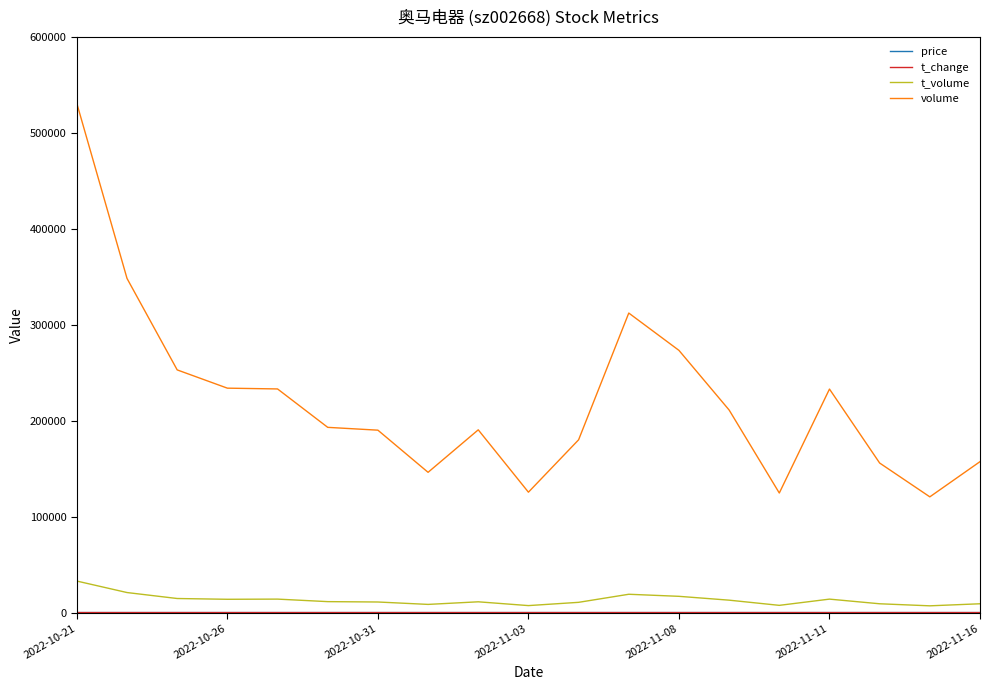

Which series has the largest total across all categories?

volume